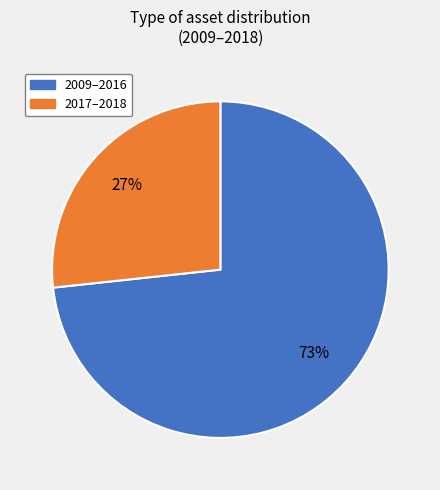

Is there any slice that represents more than half of the pie?

Yes